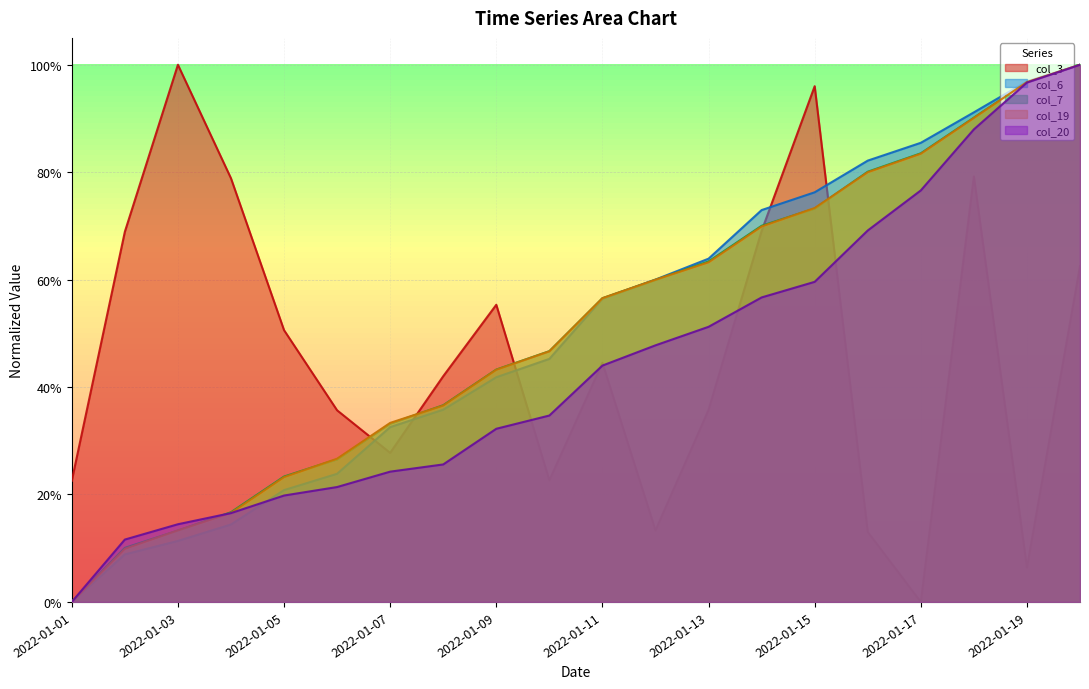

How many categories are shown in the chart?

20